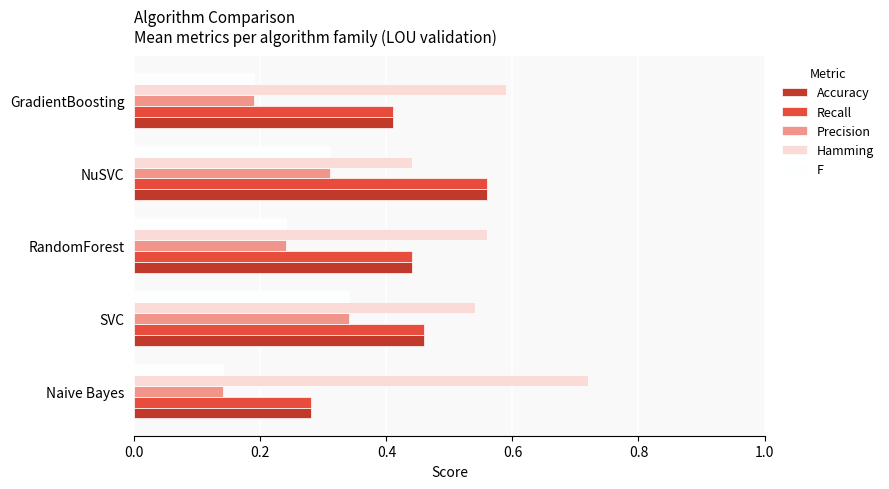

Rank the categories by Recall value from highest to lowest.

NuSVC, SVC, RandomForest, GradientBoosting, Naive Bayes